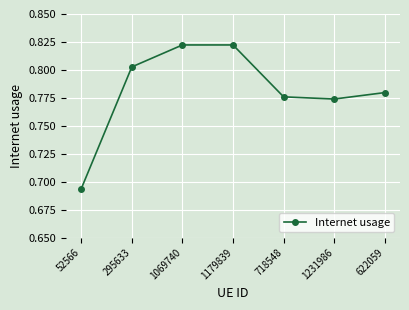

Which label corresponds to the smallest value in the chart?

52566